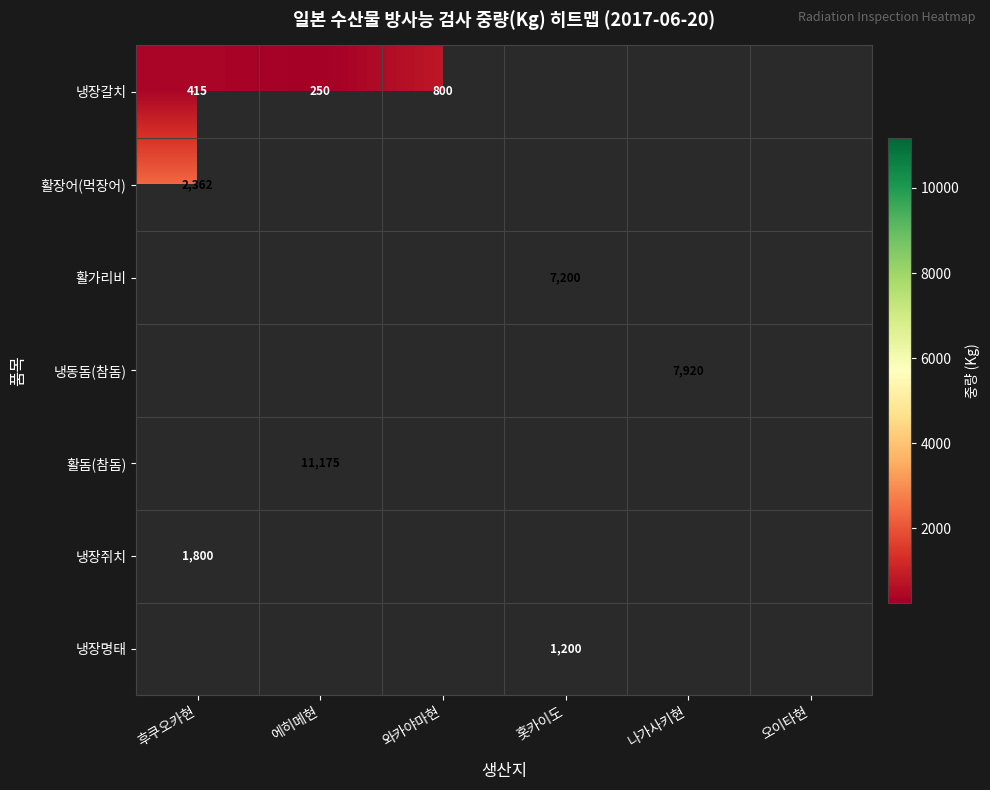

How many categories are shown in the chart?

6